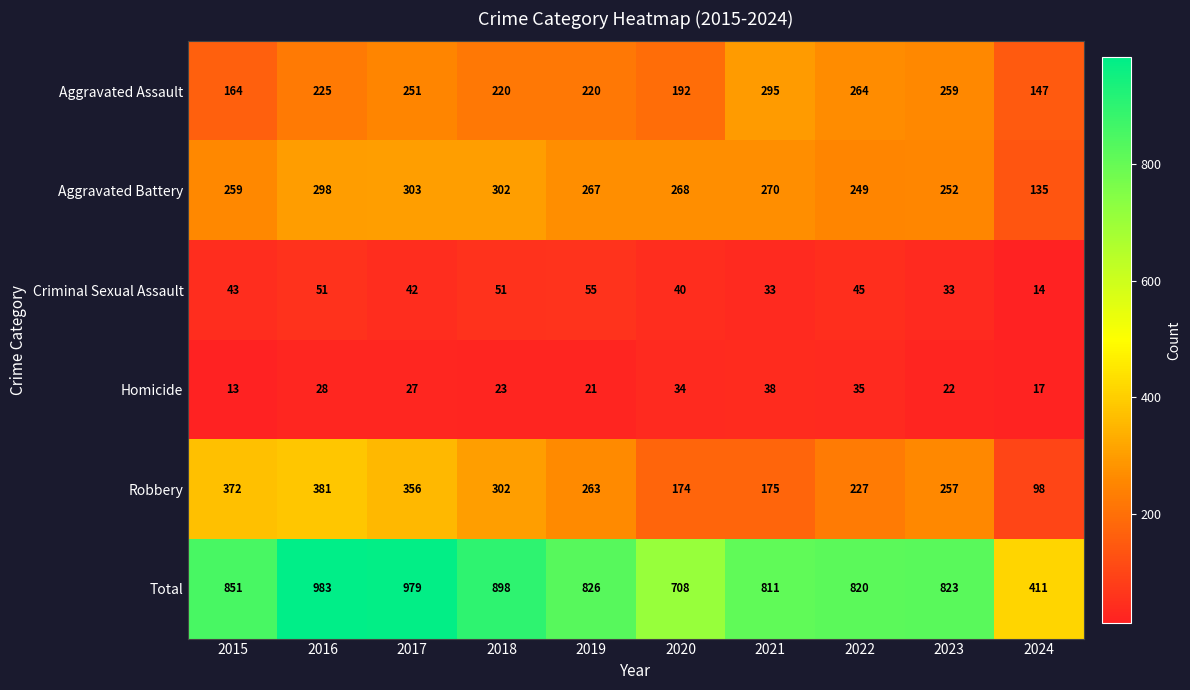

The value of Total at 2020 is 1043. True or false?

False